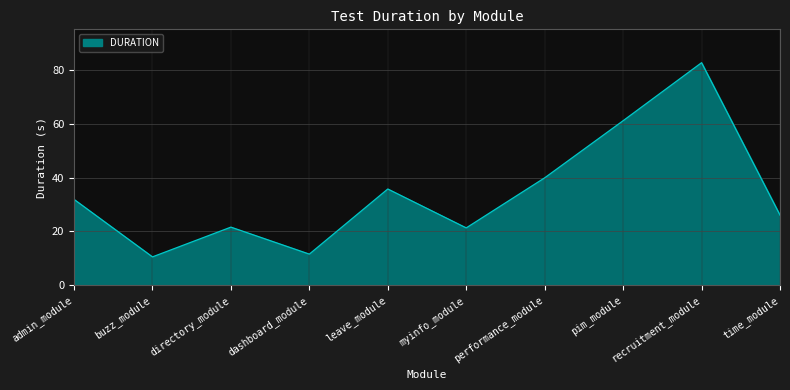

What is the greatest value displayed?

82.8